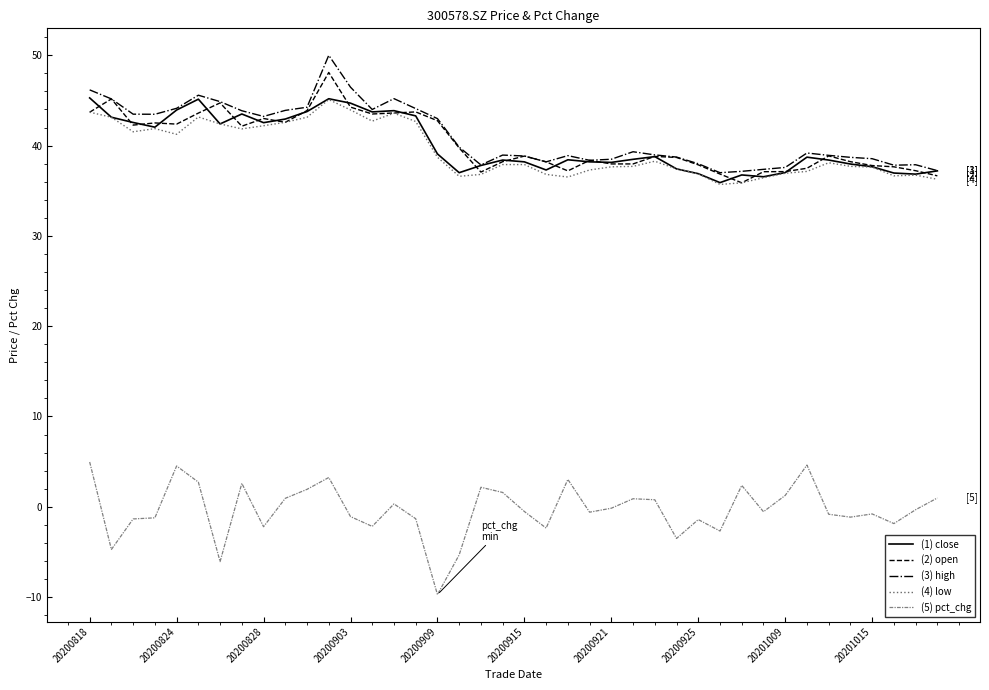

True or false: (5) pct_chg and (3) high intersect in this chart.

False